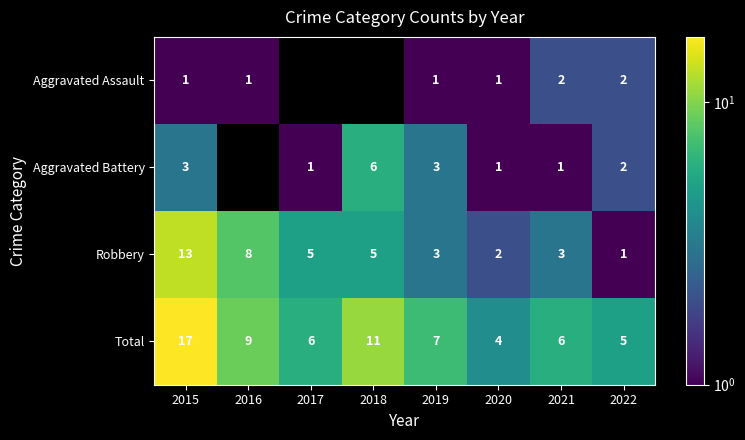

Which category has the lowest value across all series?

2015